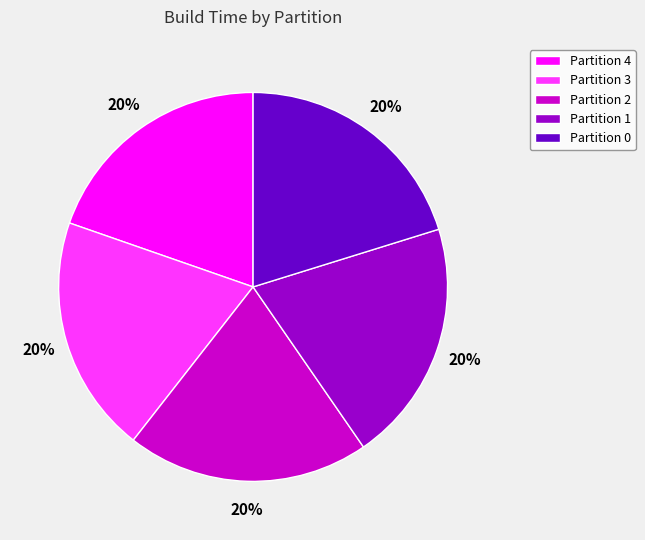

True or false: Partition 3 accounts for 20% of the total.

True